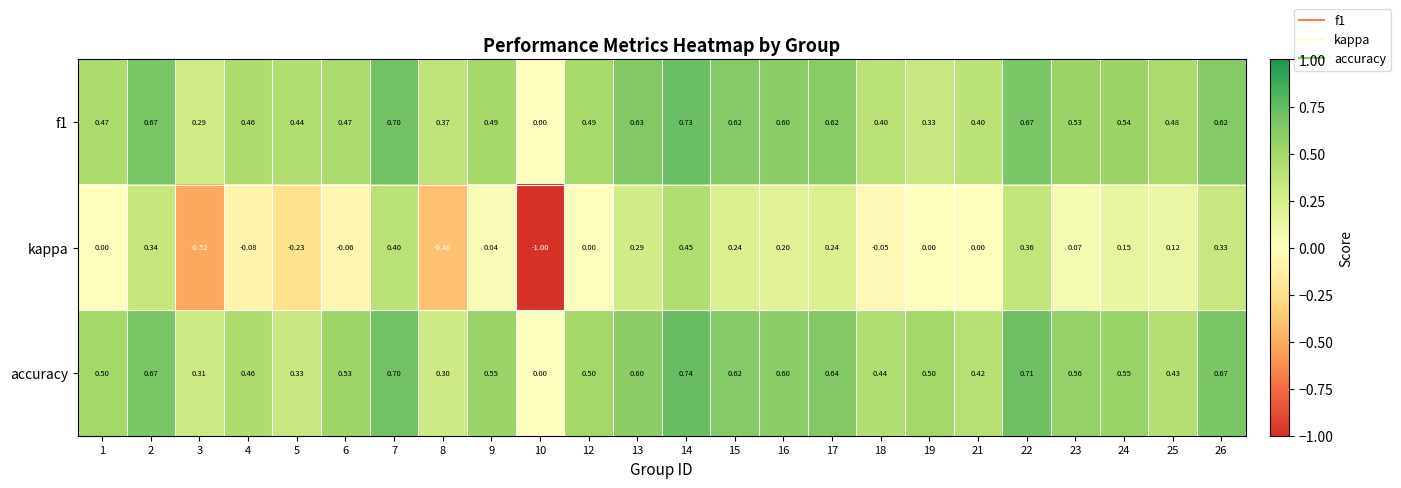

Which series has the largest total across all categories?

accuracy